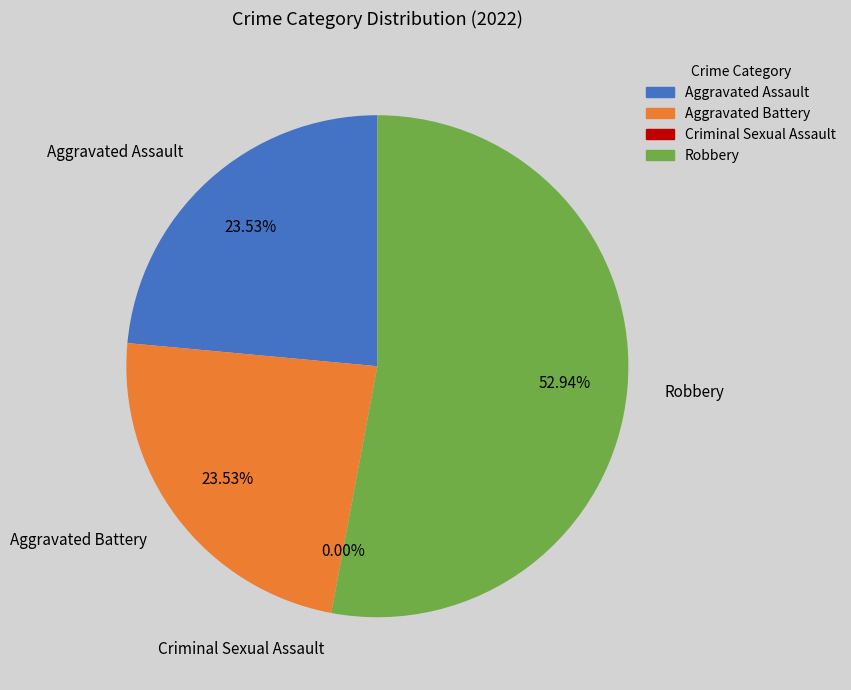

Which slice is the largest?

Robbery